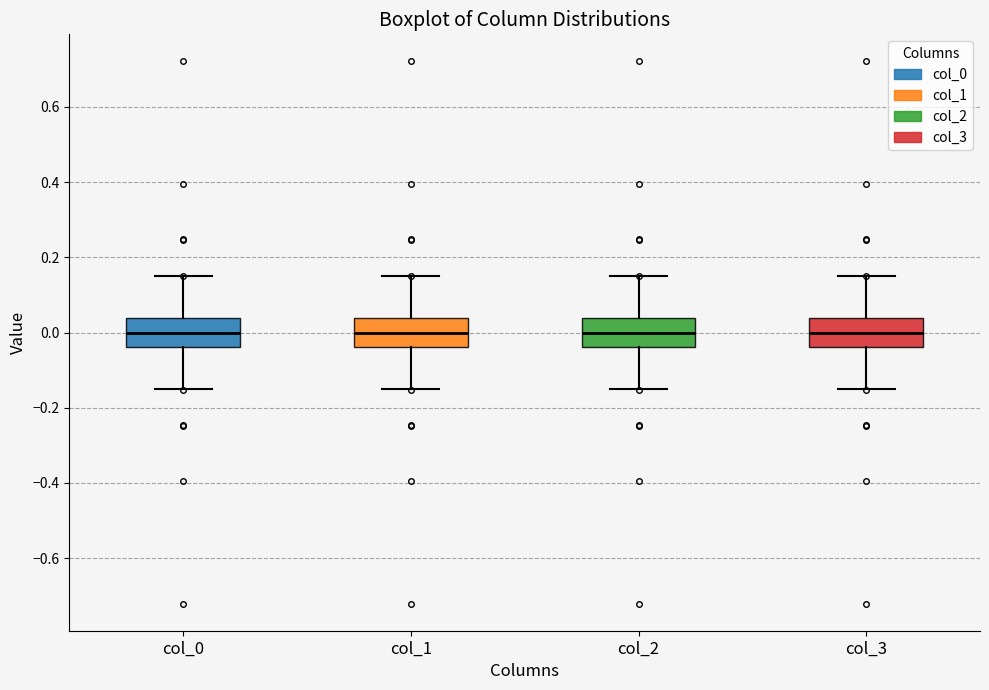

Reading left to right, read every box against the y-axis: the position of its median line, the range the box covers, and the ends of its whiskers. The values are not printed on the chart, so give them approximately, as read against the axis.

col_0: median 0.00, box -0.04 to 0.04, whiskers -0.14 to 0.14
col_1: median 0.00, box -0.04 to 0.04, whiskers -0.14 to 0.14
col_2: median 0.00, box -0.04 to 0.04, whiskers -0.14 to 0.14
col_3: median 0.00, box -0.04 to 0.04, whiskers -0.14 to 0.14